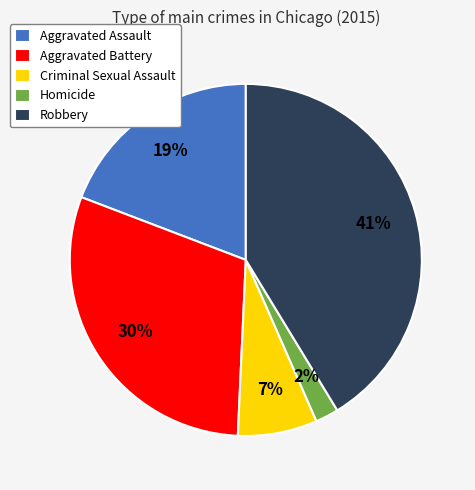

Which category has the biggest portion of the pie?

Robbery